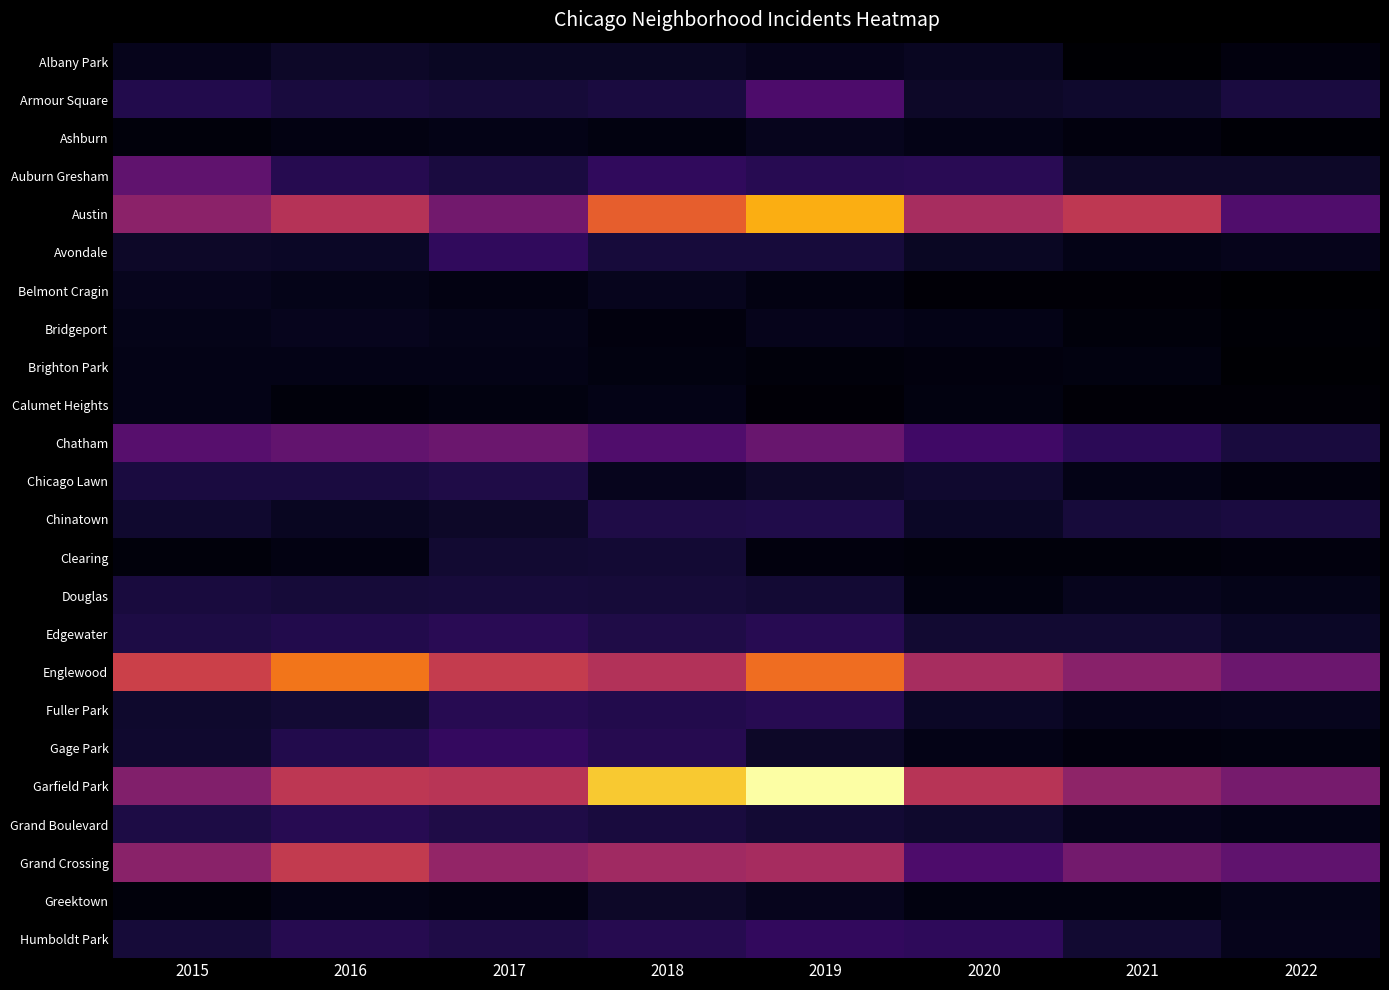

At how many categories does at least one series exceed 126?

3